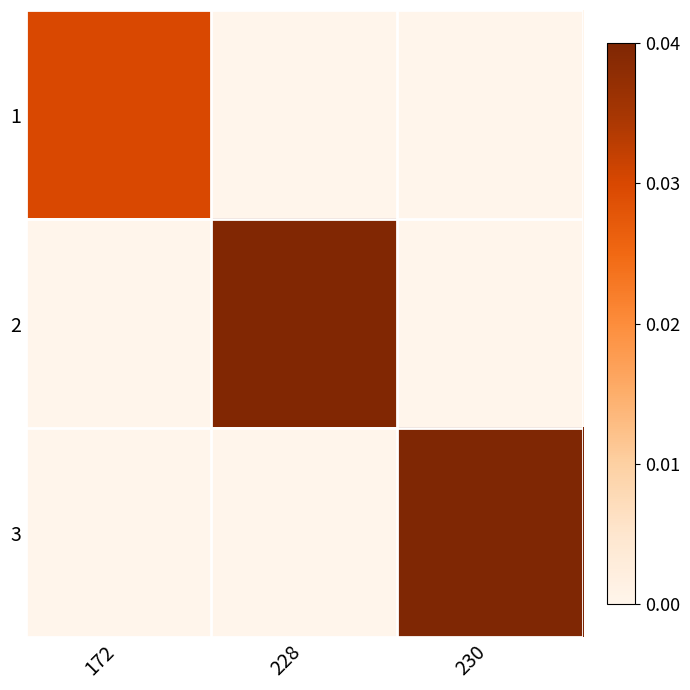

Which category has the highest value across all series?

230